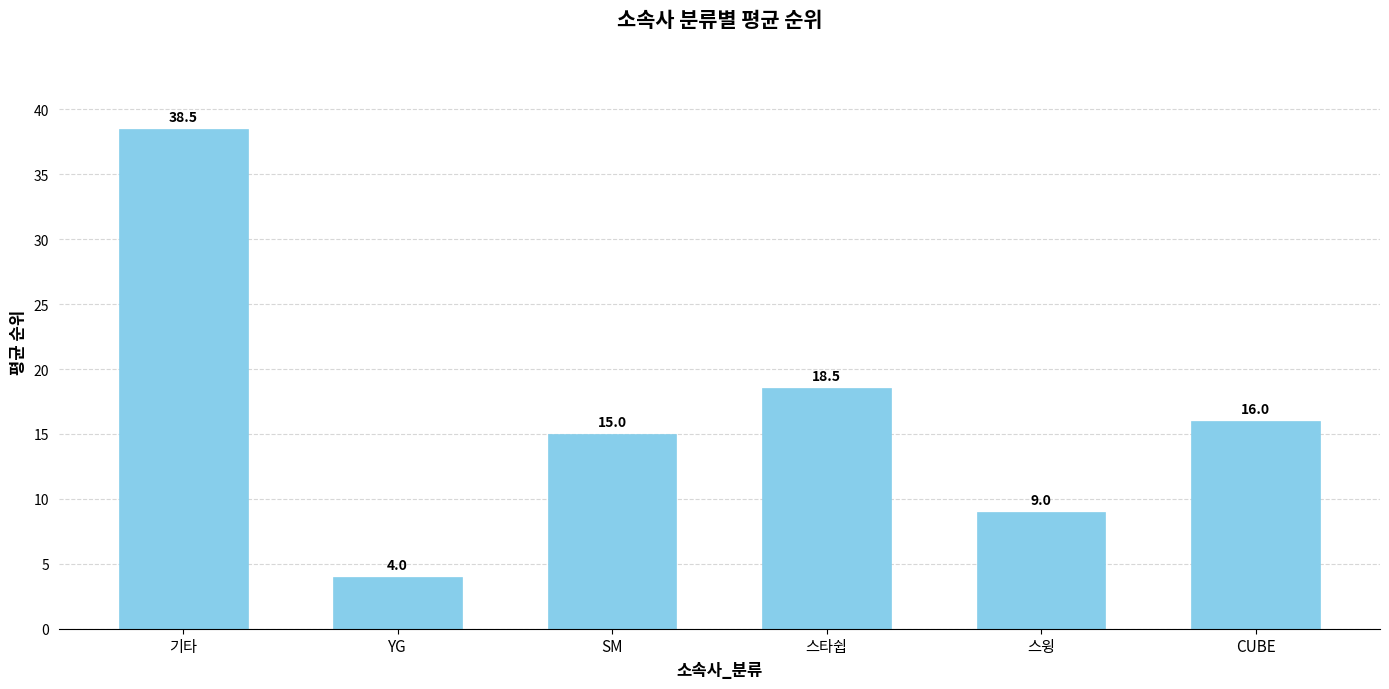

List the labels in order of value, smallest first.

YG, 스윙, SM, CUBE, 스타쉽, 기타